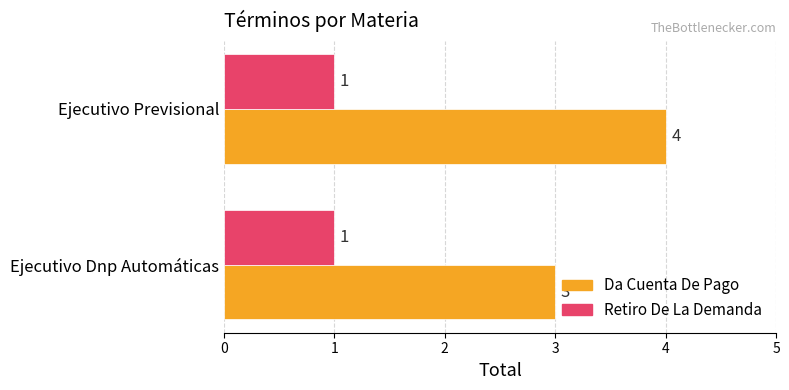

At which category is the sum across all series the highest?

Ejecutivo Previsional